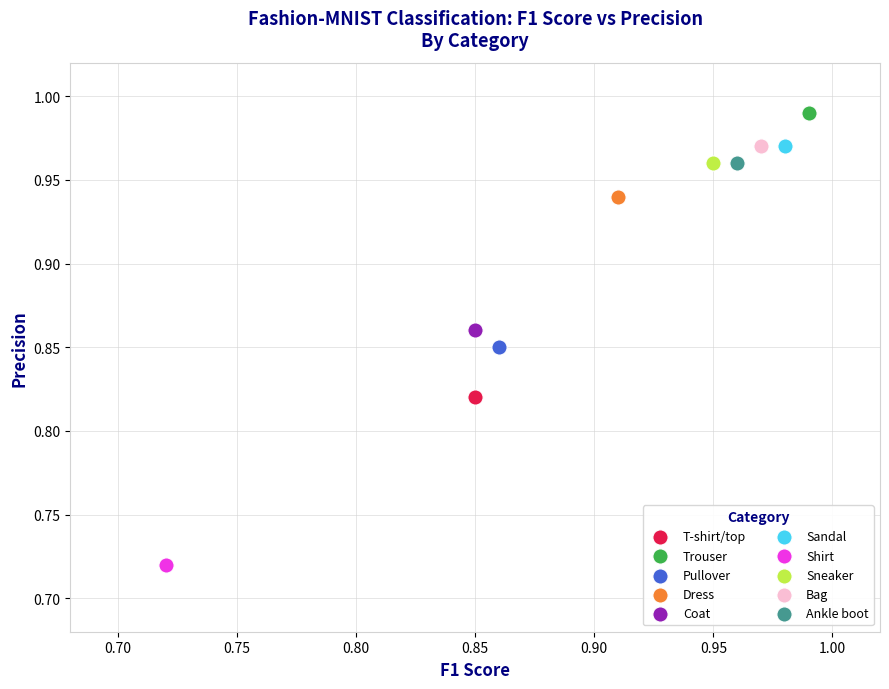

Which series reaches the minimum Y coordinate?

Shirt